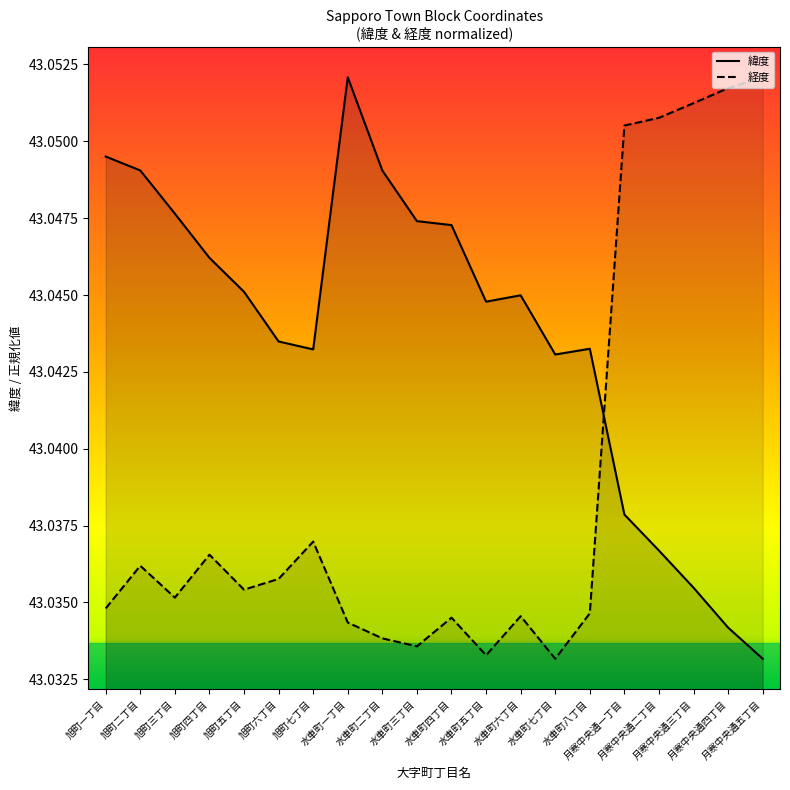

At which label does 経度 reach its peak?

月寒中央通五丁目